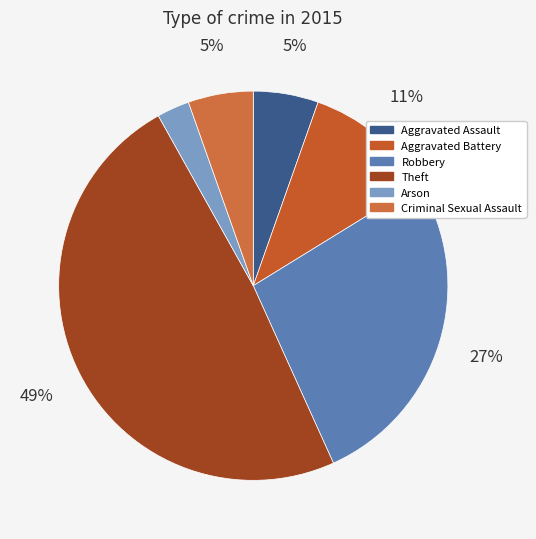

What percentage is the Aggravated Battery slice, to the nearest percent?

11%